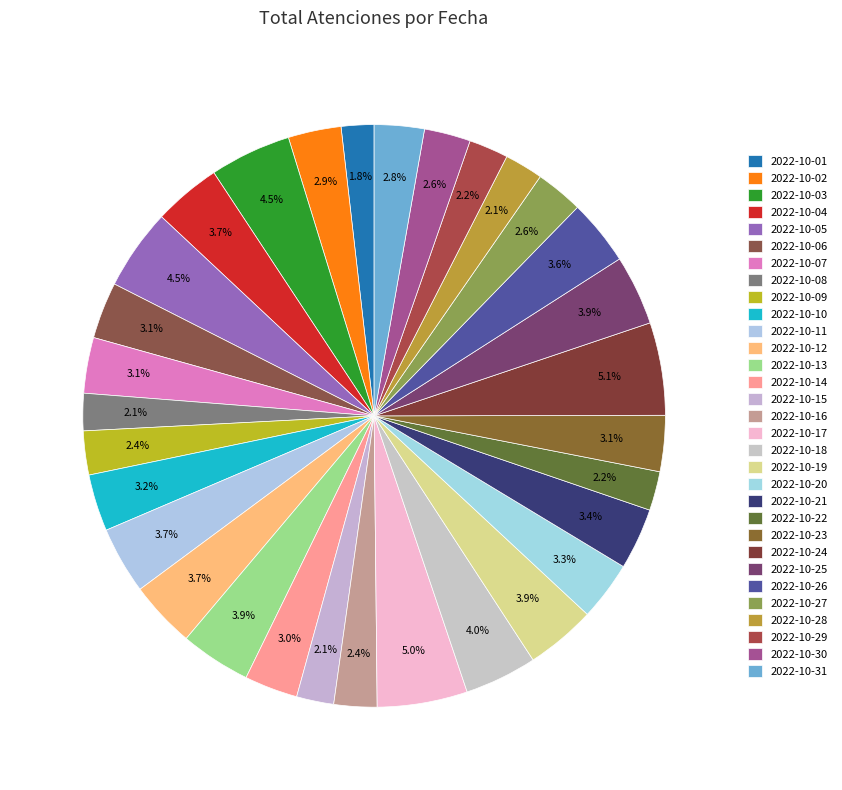

Count the number of slices in the pie.

31